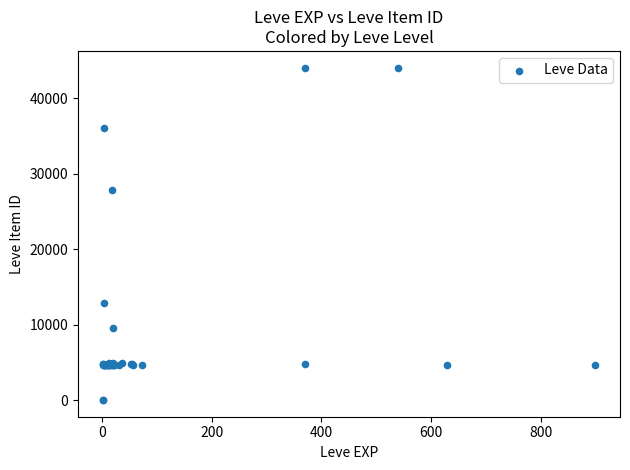

What Y value in the scatter plot is closest to 22048?

27884